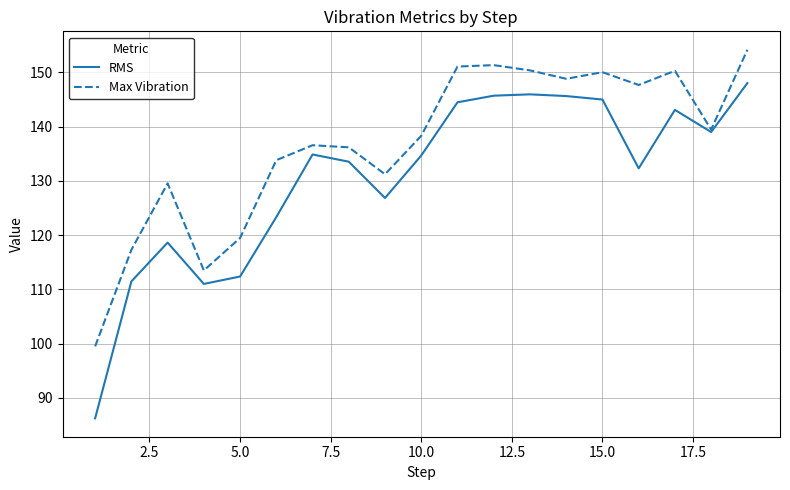

In Max Vibration, how many points are lower than both neighbors (excluding endpoints)?

5